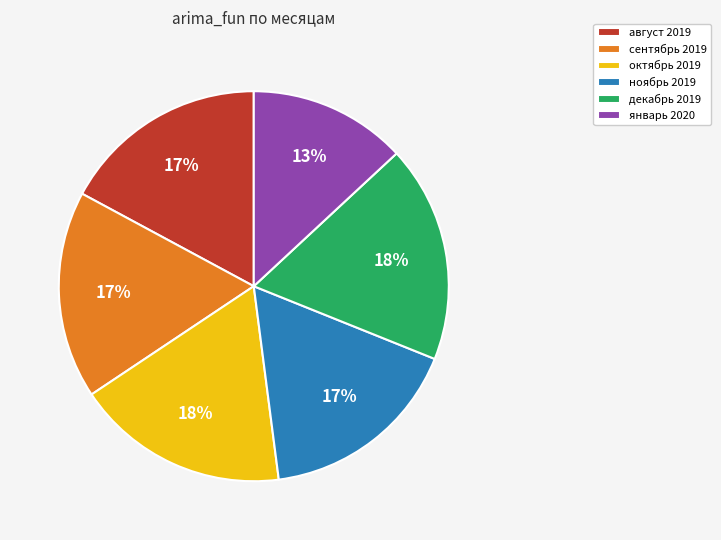

To the nearest percent, what is the difference between the largest and smallest slice percentages?

5%